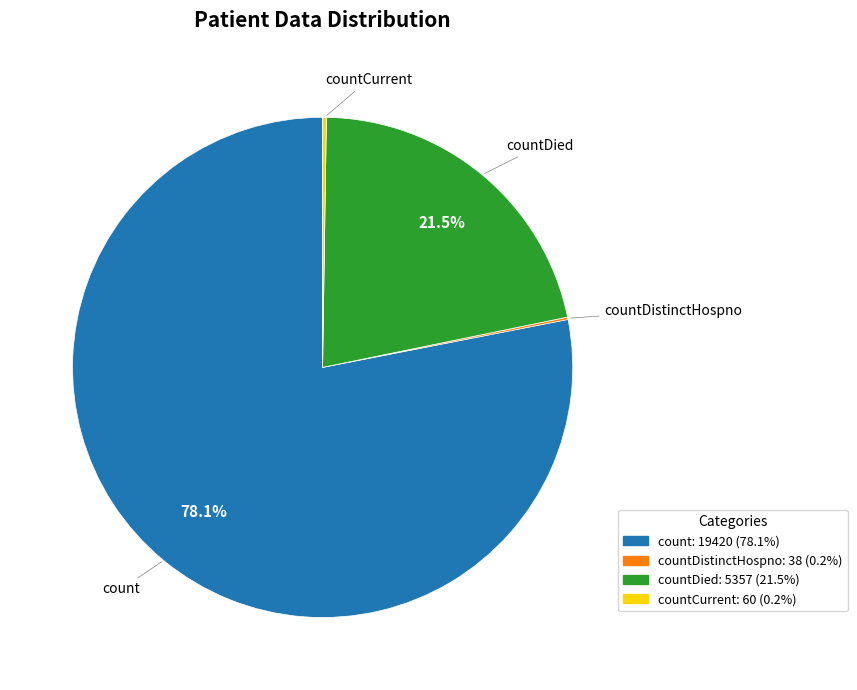

To the nearest percent, what is the difference between the largest and smallest slice percentages?

78%